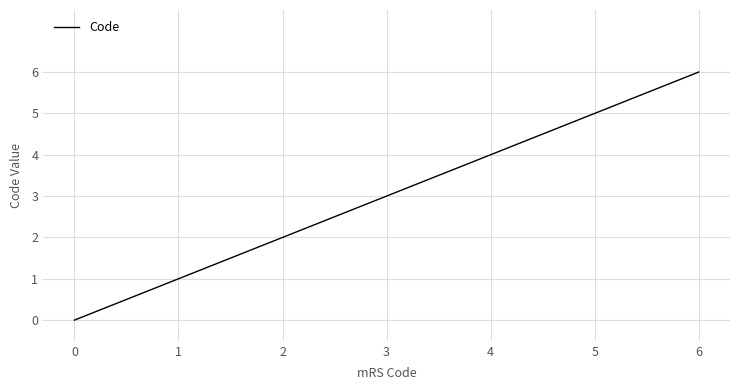

Where is the data nearest to the value 3?

3